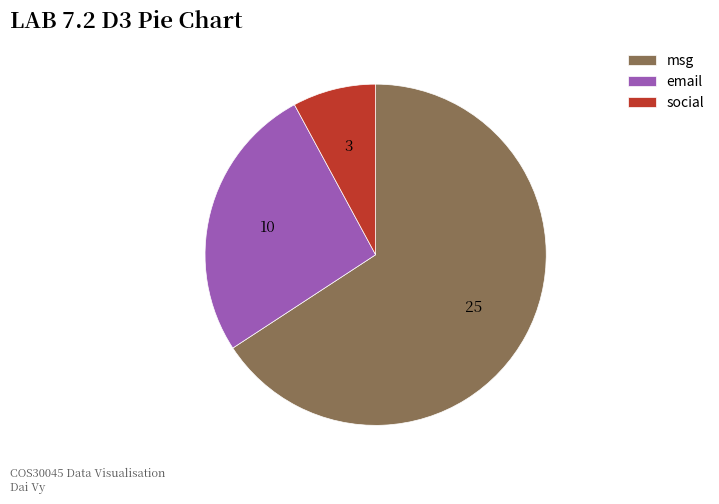

Which category has the smallest portion of the pie?

social